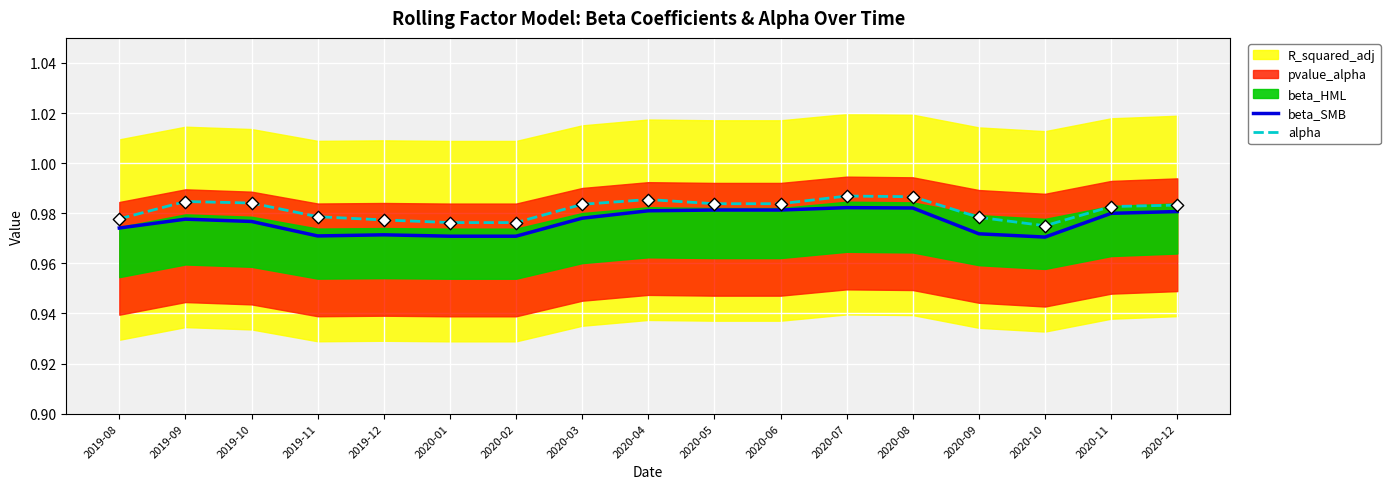

Is it true that beta_SMB equals 1.5 at 2020-09?

False